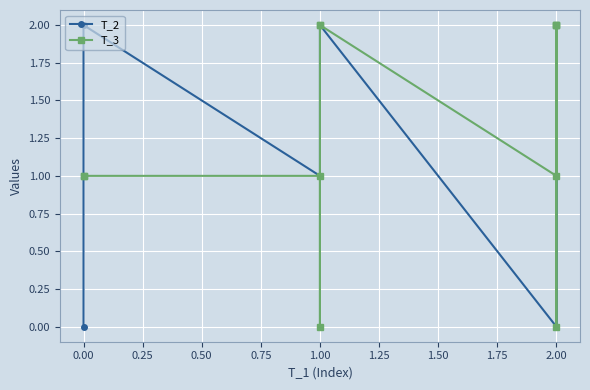

After their last crossing, which series has the higher values: T_2 or T_3?

T_3